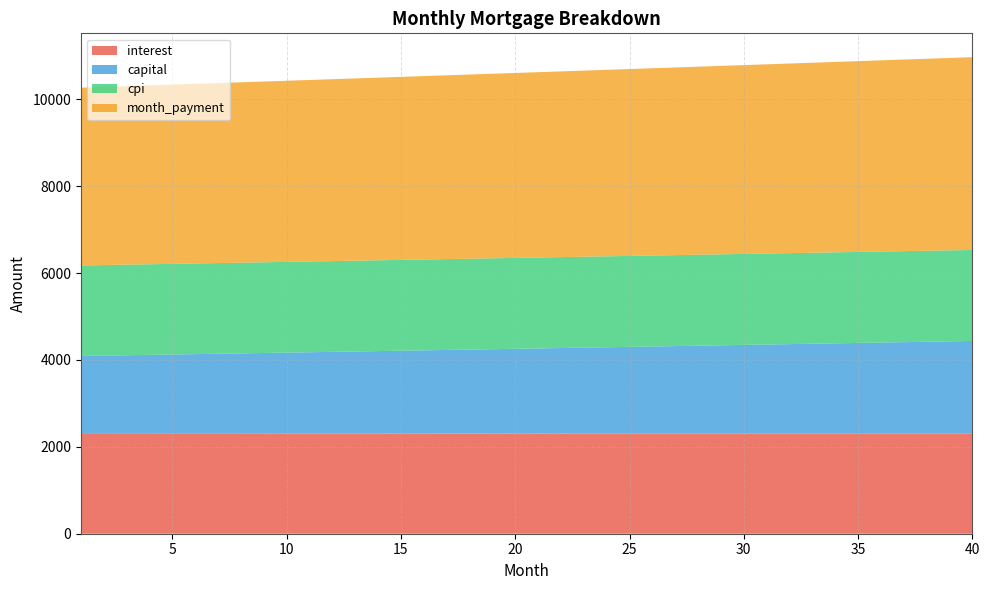

Reading left to right, transcribe all the data shown in this chart.

interest: 2296.4	2297.1	2297.8	2298.4	2299.0	2299.6	2300.2	2300.7	2301.3	2301.8	2302.3	2302.8	2303.3	2303.7	2304.2	2304.6	2305.0	2305.4	2305.7	2306.1	2306.4	2306.7	2307.0	2307.3	2307.5	2307.8	2308.0	2308.2	2308.3	2308.5	2308.6	2308.7	2308.8	2308.9	2308.9	2309.0	2309.0	2309.0	2308.9	2308.9
capital: 1794.5	1802.3	1810.2	1818.2	1826.1	1834.1	1842.2	1850.2	1858.3	1866.5	1874.6	1882.8	1891.1	1899.4	1907.7	1916.0	1924.4	1932.9	1941.3	1949.8	1958.4	1967.0	1975.6	1984.2	1992.9	2001.6	2010.4	2019.2	2028.1	2036.9	2045.9	2054.8	2063.8	2072.9	2081.9	2091.1	2100.2	2109.4	2118.7	2127.9
cpi: 2083.9	2084.5	2085.1	2085.7	2086.2	2086.7	2087.2	2087.7	2088.2	2088.7	2089.1	2089.5	2089.9	2090.3	2090.7	2091.1	2091.4	2091.8	2092.1	2092.4	2092.7	2092.9	2093.2	2093.4	2093.6	2093.8	2094.0	2094.1	2094.3	2094.4	2094.5	2094.6	2094.6	2094.7	2094.7	2094.7	2094.7	2094.7	2094.6	2094.5
month_payment: 4090.9	4099.4	4108.0	4116.5	4125.1	4133.7	4142.3	4150.9	4159.6	4168.3	4176.9	4185.6	4194.4	4203.1	4211.9	4220.6	4229.4	4238.2	4247.1	4255.9	4264.8	4273.7	4282.6	4291.5	4300.4	4309.4	4318.4	4327.4	4336.4	4345.4	4354.5	4363.6	4372.6	4381.8	4390.9	4400.0	4409.2	4418.4	4427.6	4436.8